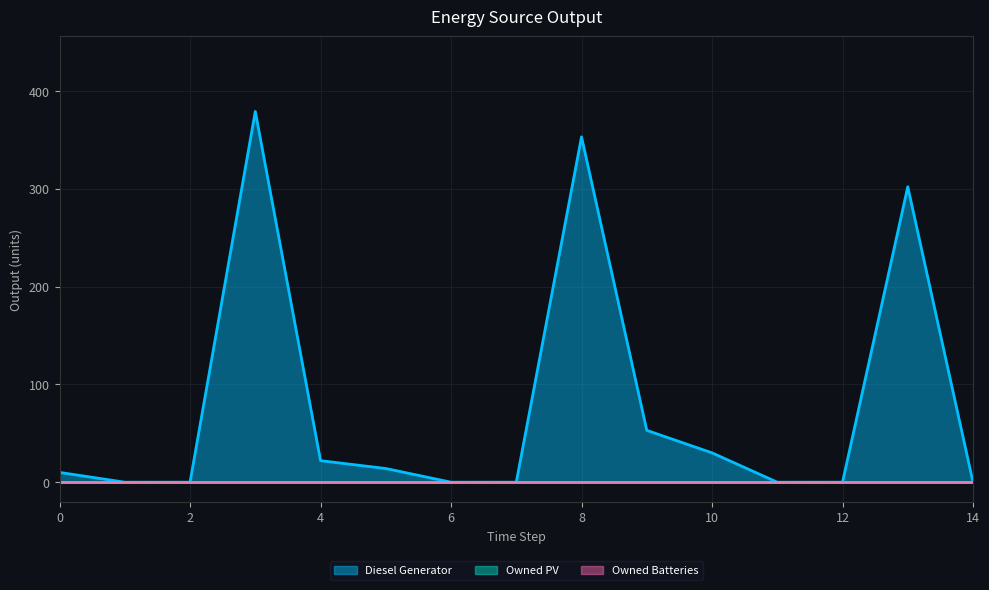

Rank the series at 3 from lowest to highest value.

Owned PV, Owned Batteries, Diesel Generator